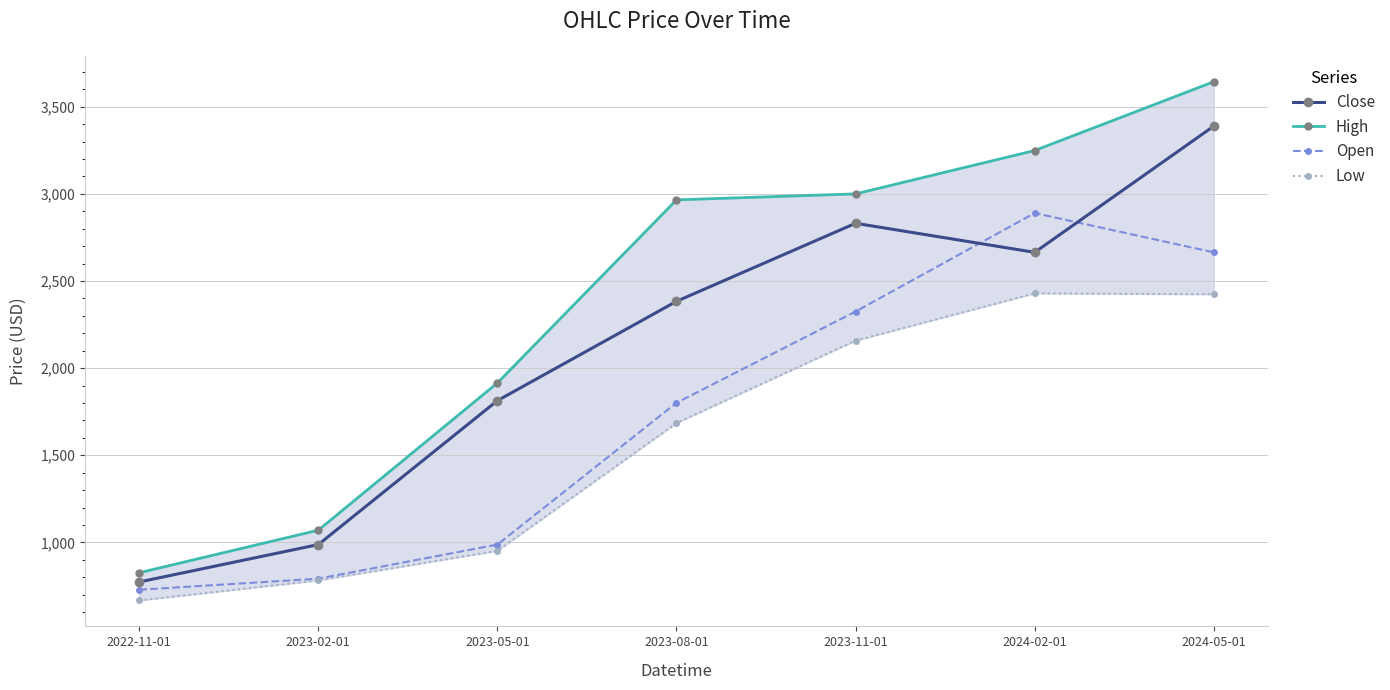

Count the number of data series in this chart.

4